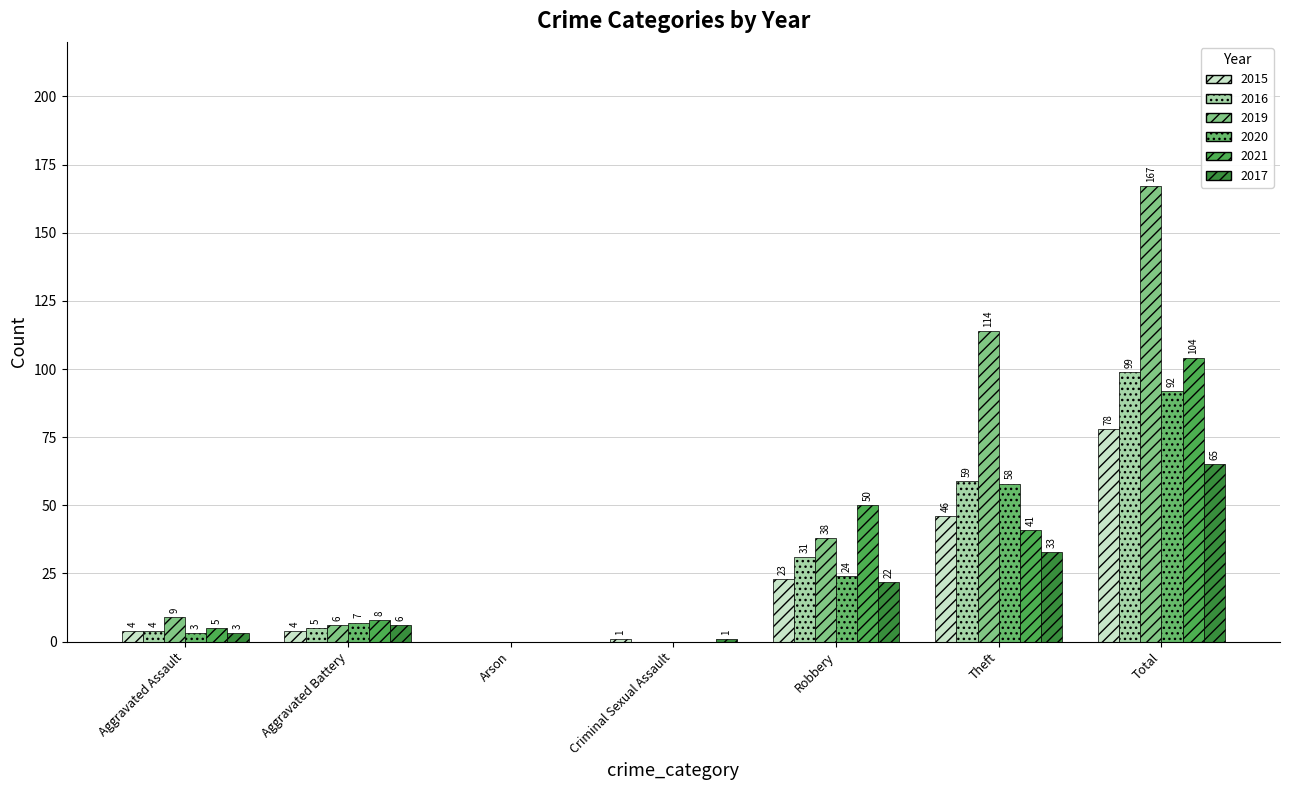

Count the number of data series in this chart.

6